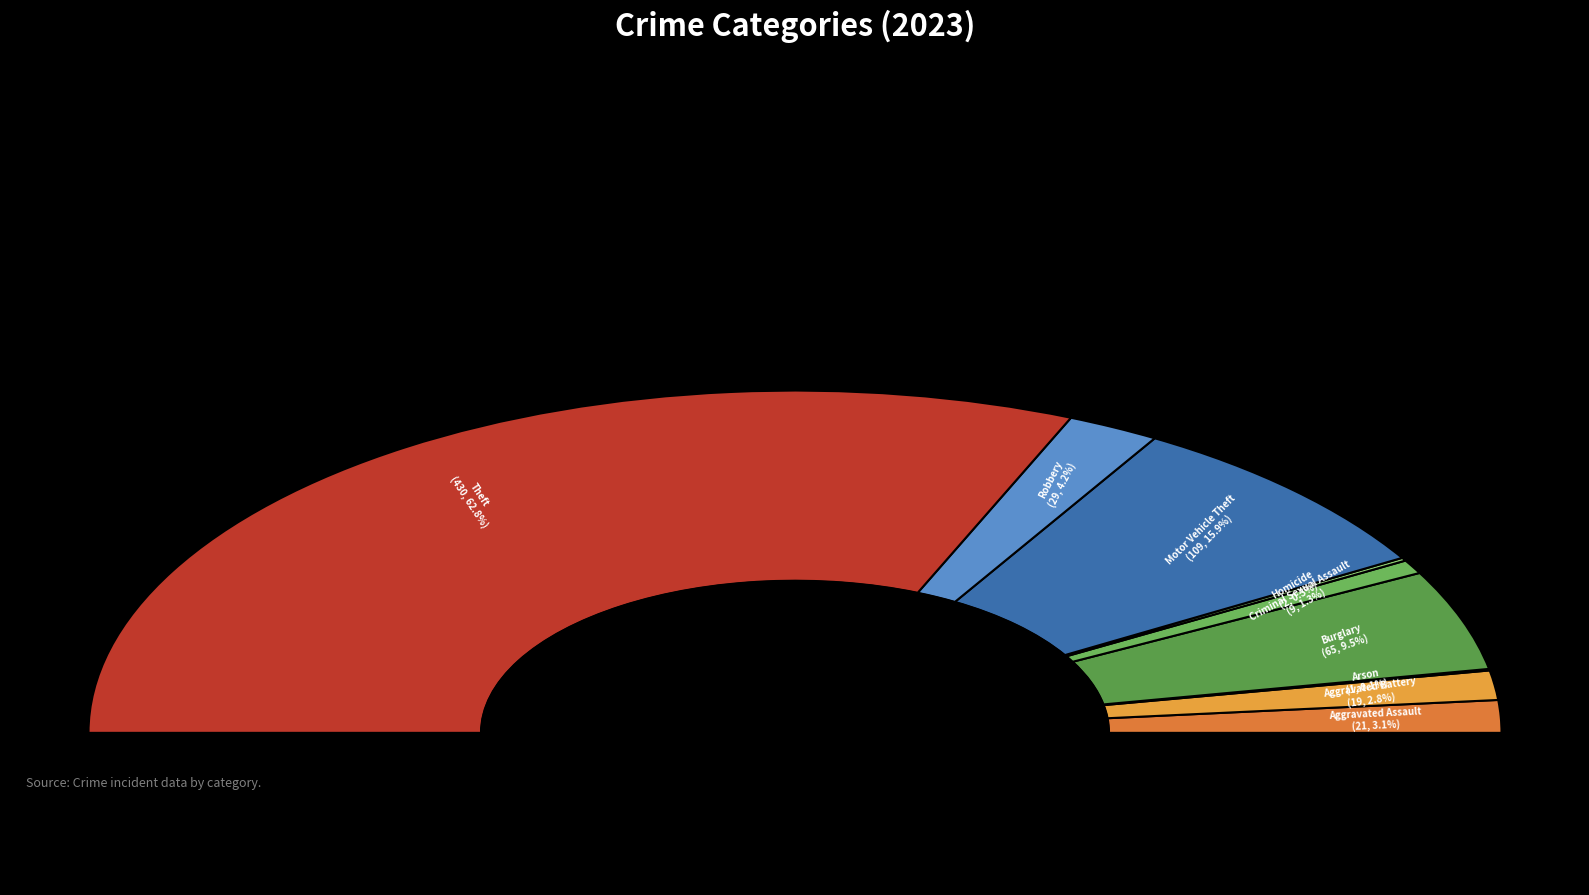

To the nearest percent, what is the combined percentage of Burglary and Aggravated Assault?

13%